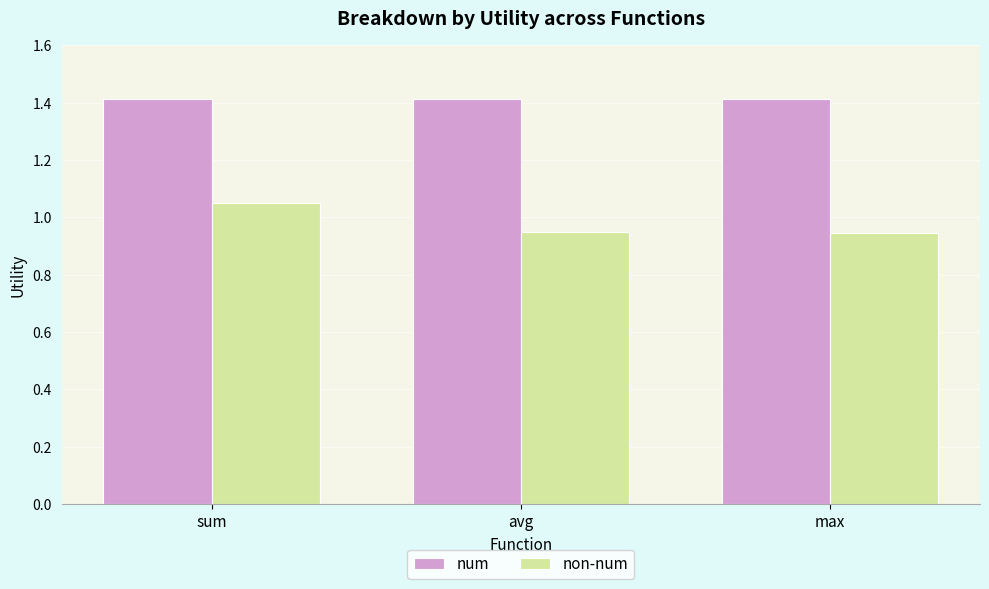

What is the label of the 2nd bar from the right?

avg